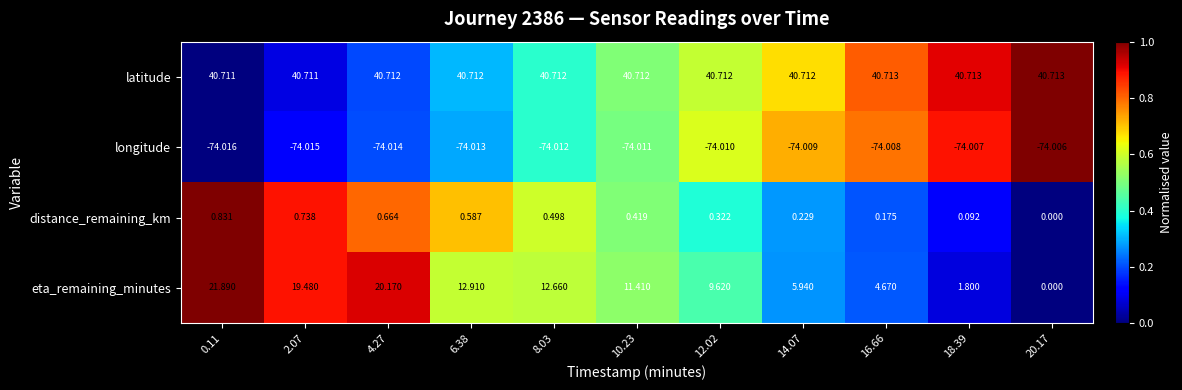

At 14.07, list the series in order from smallest to largest.

longitude, distance_remaining_km, eta_remaining_minutes, latitude